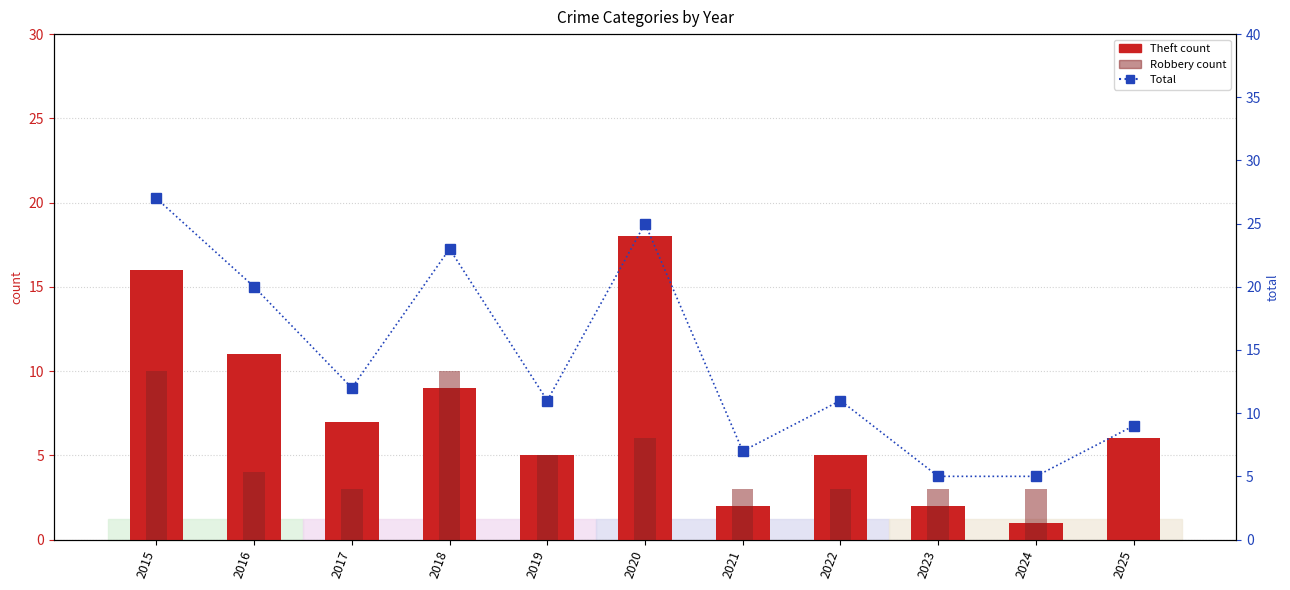

True or false: Total has a value of 27 at 2015.

True